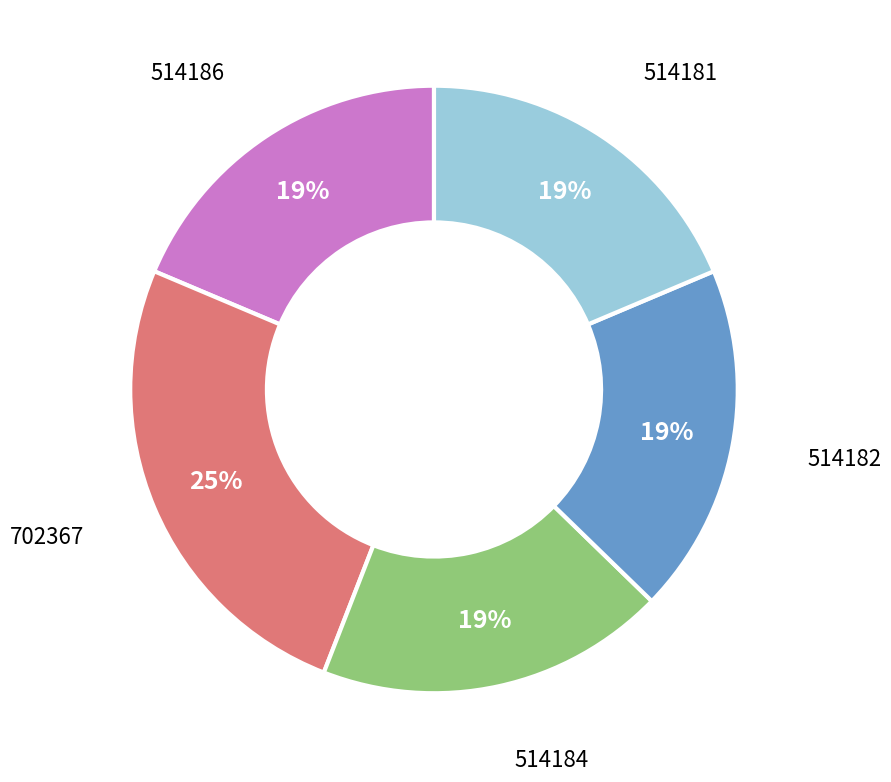

Is there any slice that represents more than half of the pie?

No